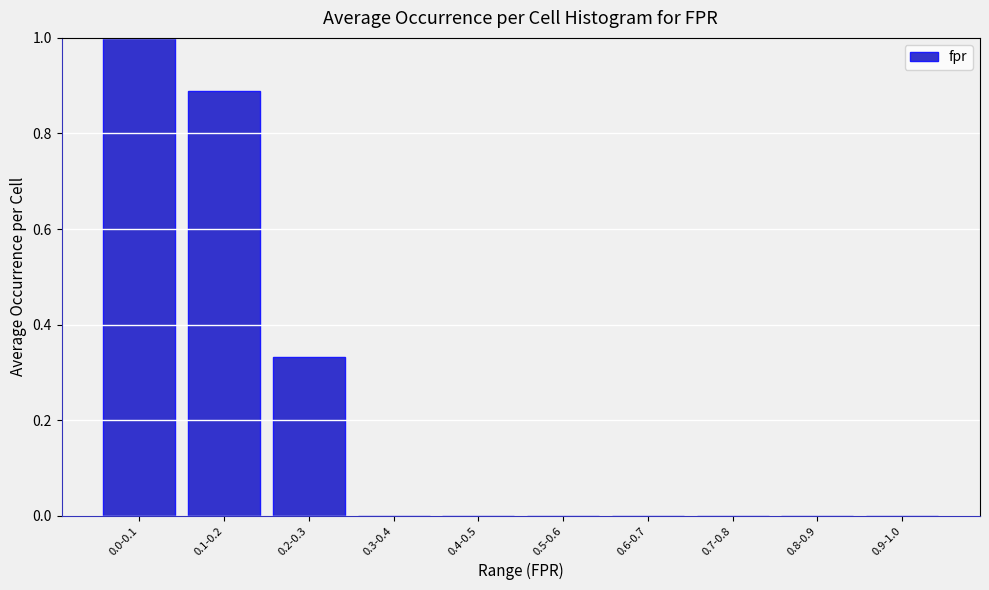

Which label corresponds to the largest value in the chart?

0.0-0.1